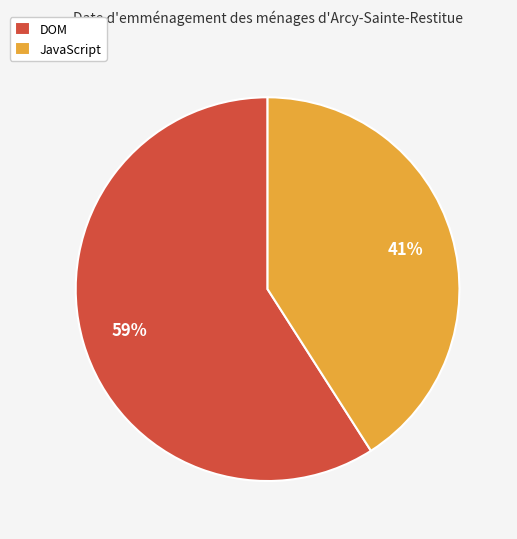

Count the number of slices in the pie.

2